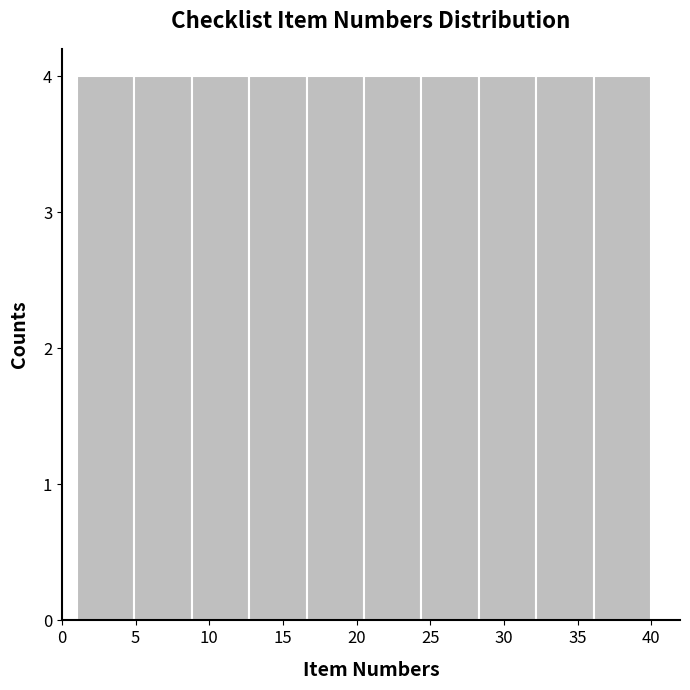

What is the height of the bar covering 16.6 to 20.5 on the x-axis? Neither the bar edges nor the heights are printed on the chart, so give them approximately, as read against the axes.

4